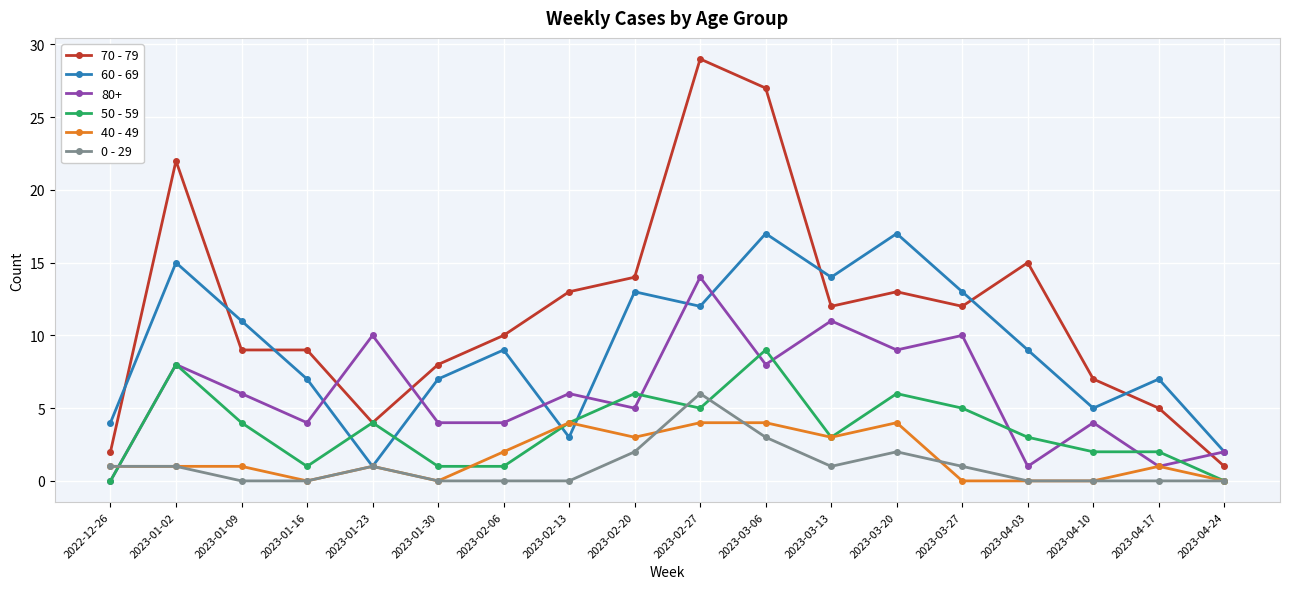

At which category is the sum across all series the highest?

2023-02-27